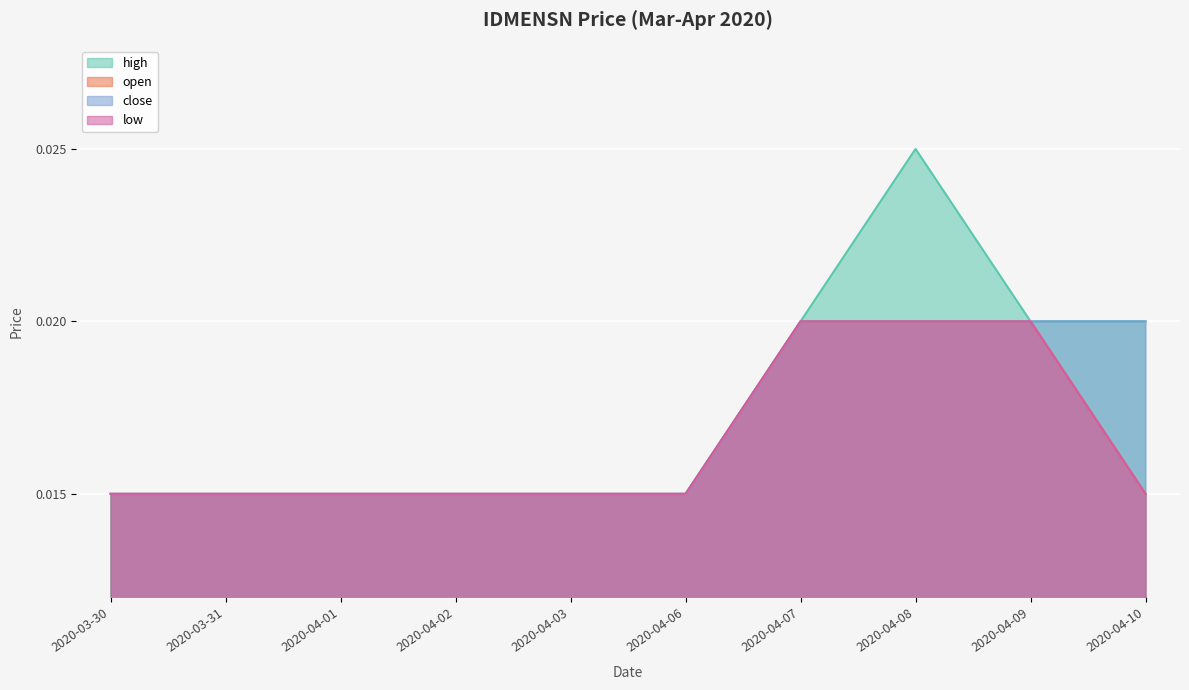

At which category is the sum across all series the highest?

2020-04-08